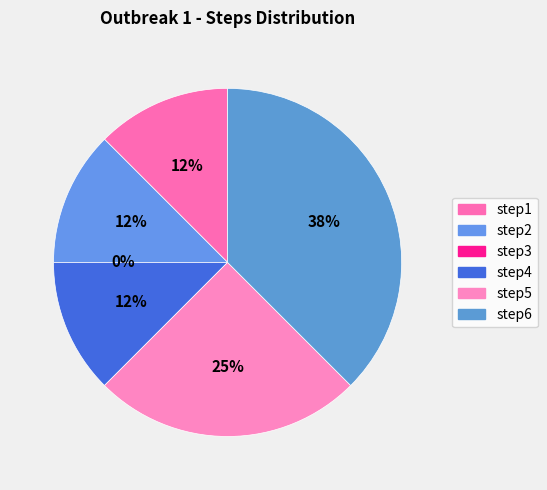

Rank the categories by value from highest to lowest.

step6, step5, step1, step2, step4, step3